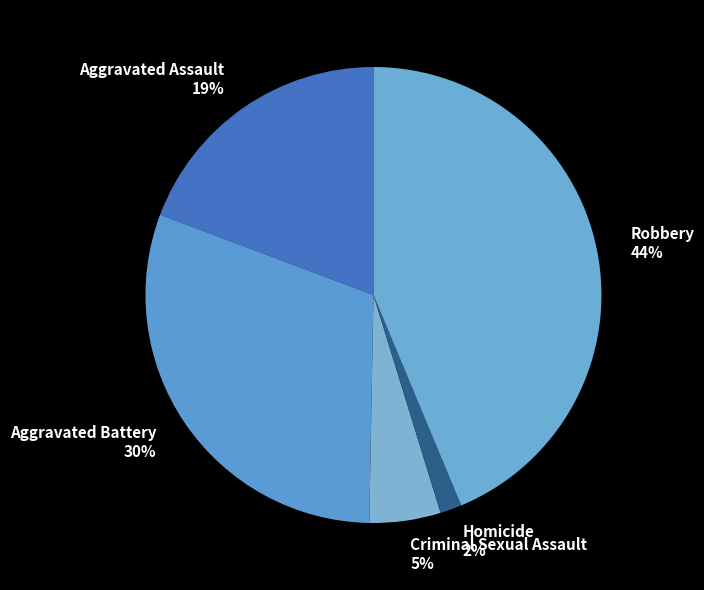

Which has a higher value, Aggravated Battery or Aggravated Assault?

Aggravated Battery